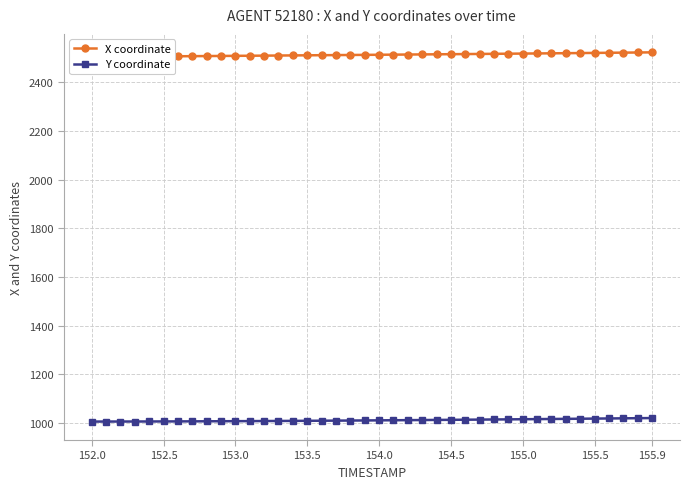

Which category has the lowest value in the Y coordinate series?

152.0